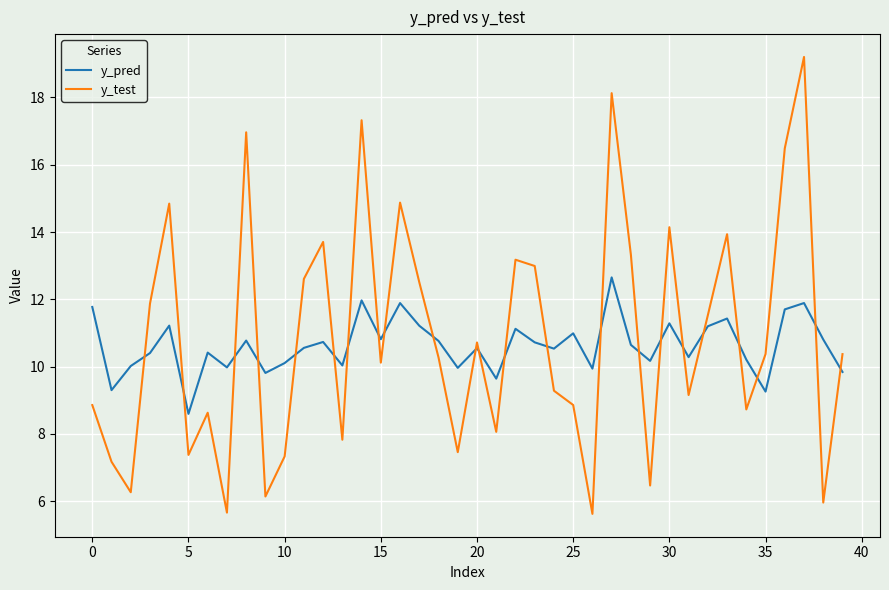

Count the number of categories in the chart.

40